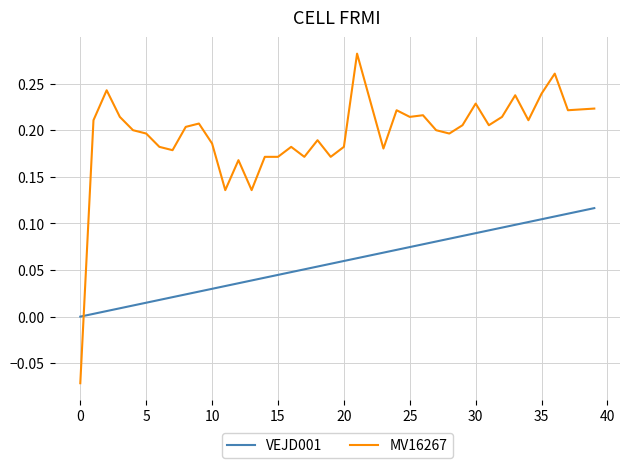

Which series has the largest total across all categories?

MV16267